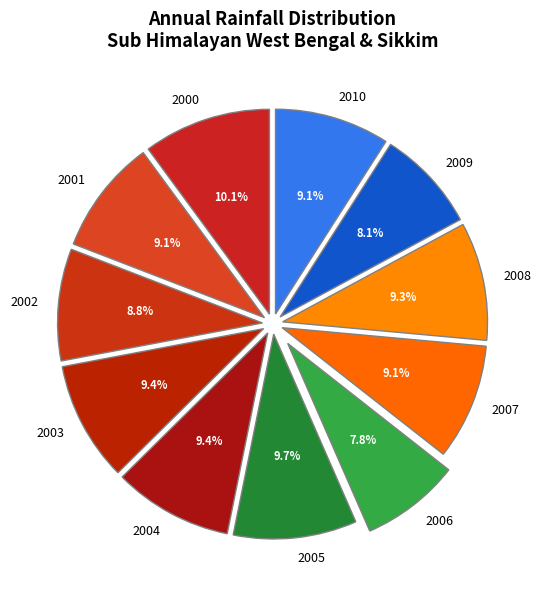

Is it true that 2008 is 9% of the pie?

True